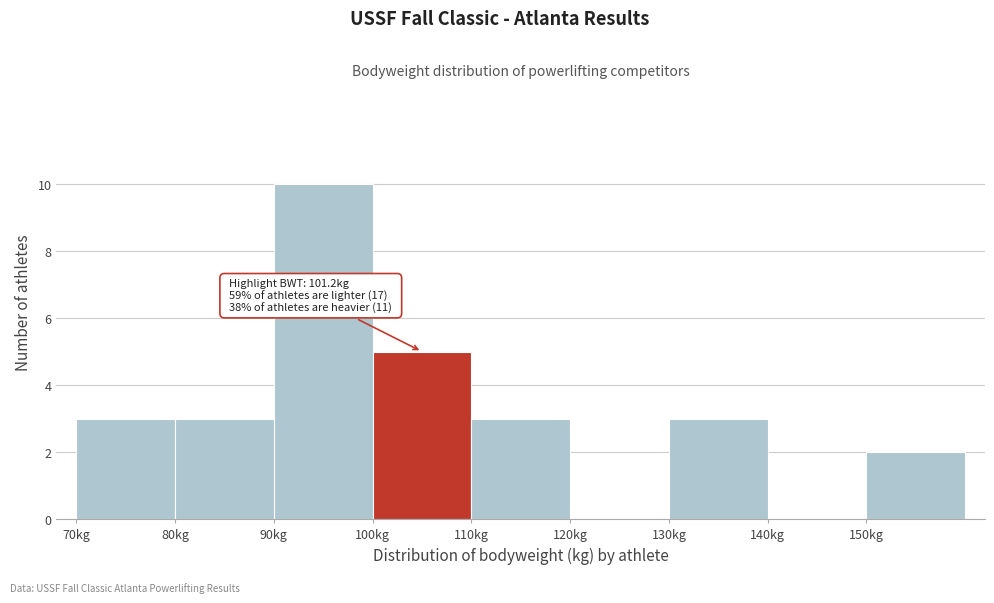

Over which range of the x-axis is the bar tallest?

90 to 100